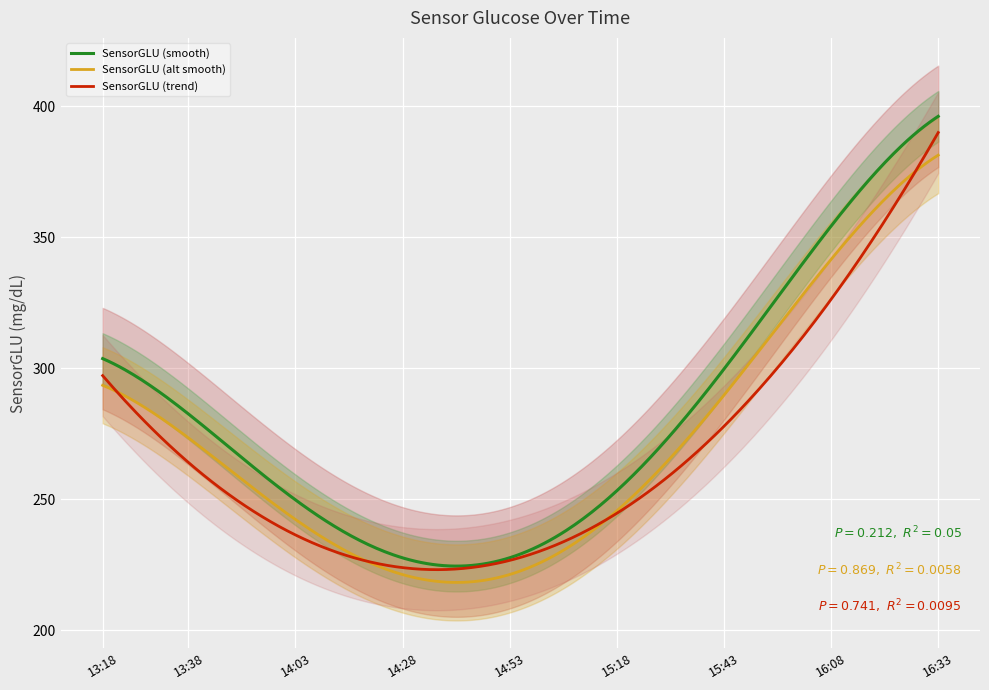

What is the difference between the values at 14:28 and 16:18?

149